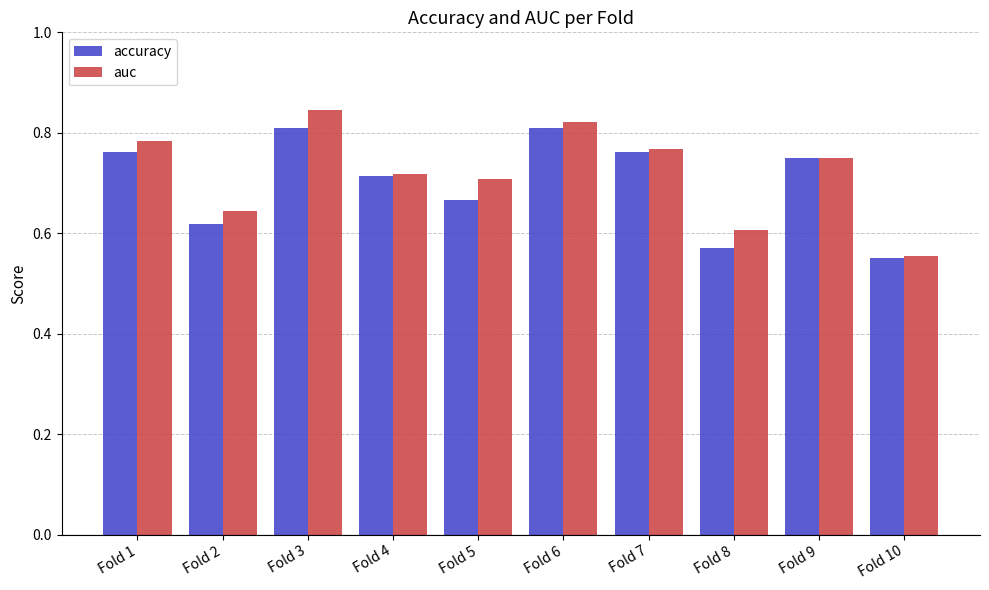

At which label does accuracy reach its minimum?

Fold 10